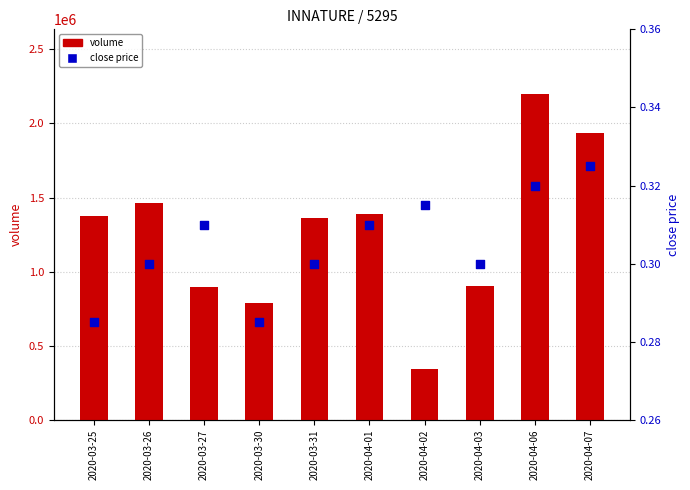

Which series has the largest Y range (max minus min)?

volume